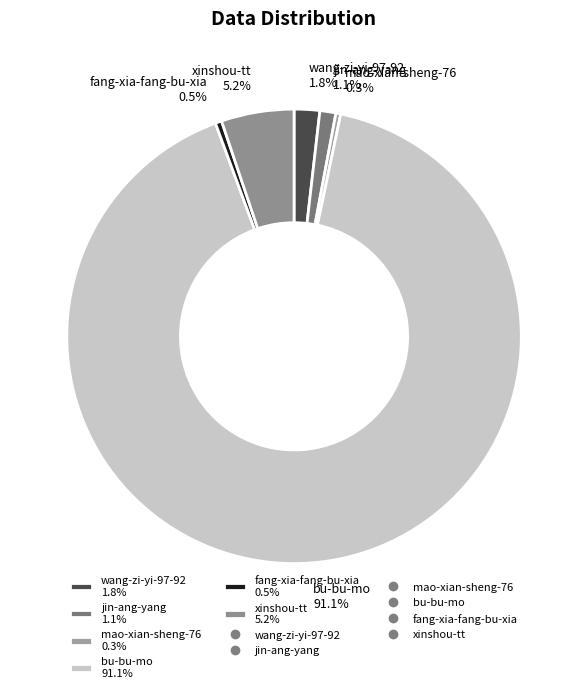

Count the number of slices in the pie.

6